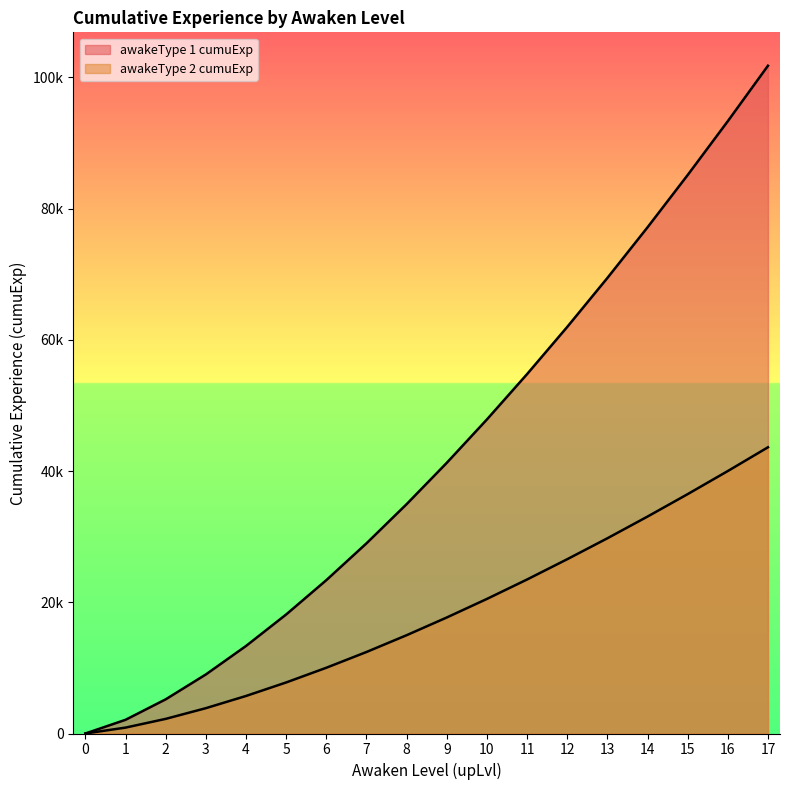

Which series has the largest total across all categories?

awakeType 1 cumuExp